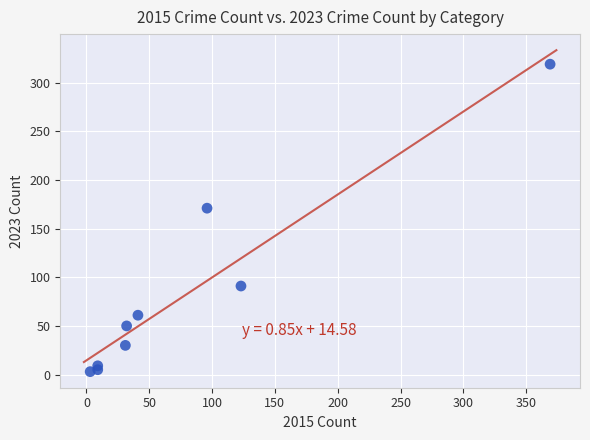

What is the average X value?

79